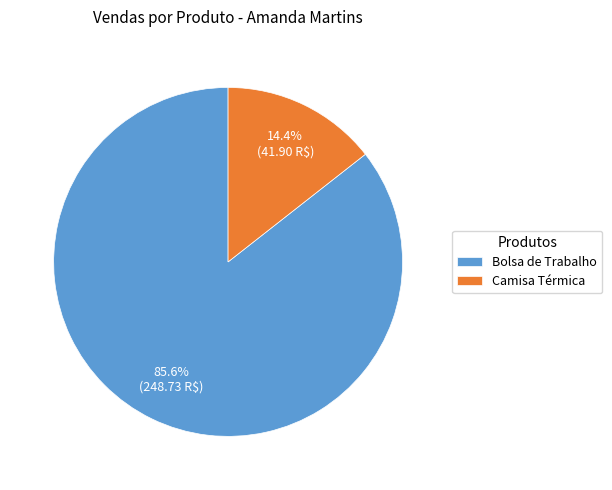

How many segments does this pie chart have?

2